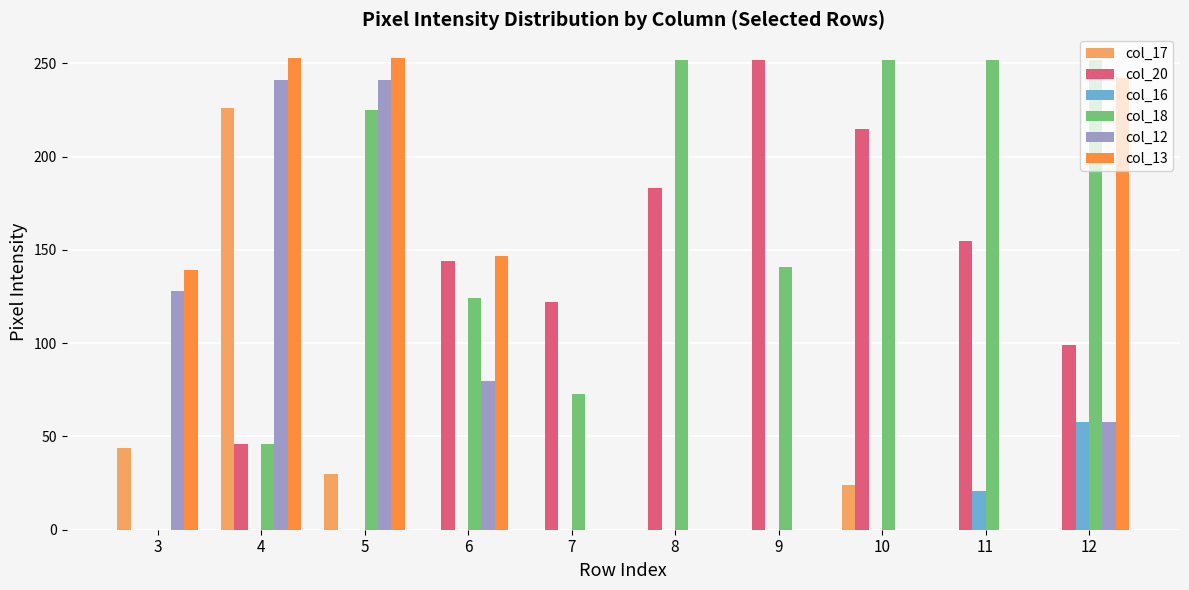

What is the sum of the col_20 values at 3 and 10?

215